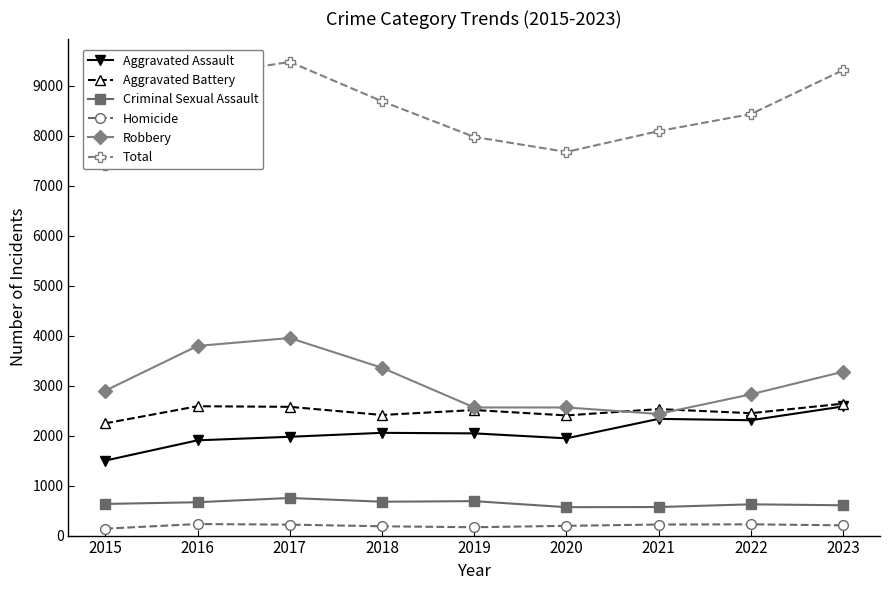

What is the difference between the second highest and second lowest values in the Criminal Sexual Assault series?

118